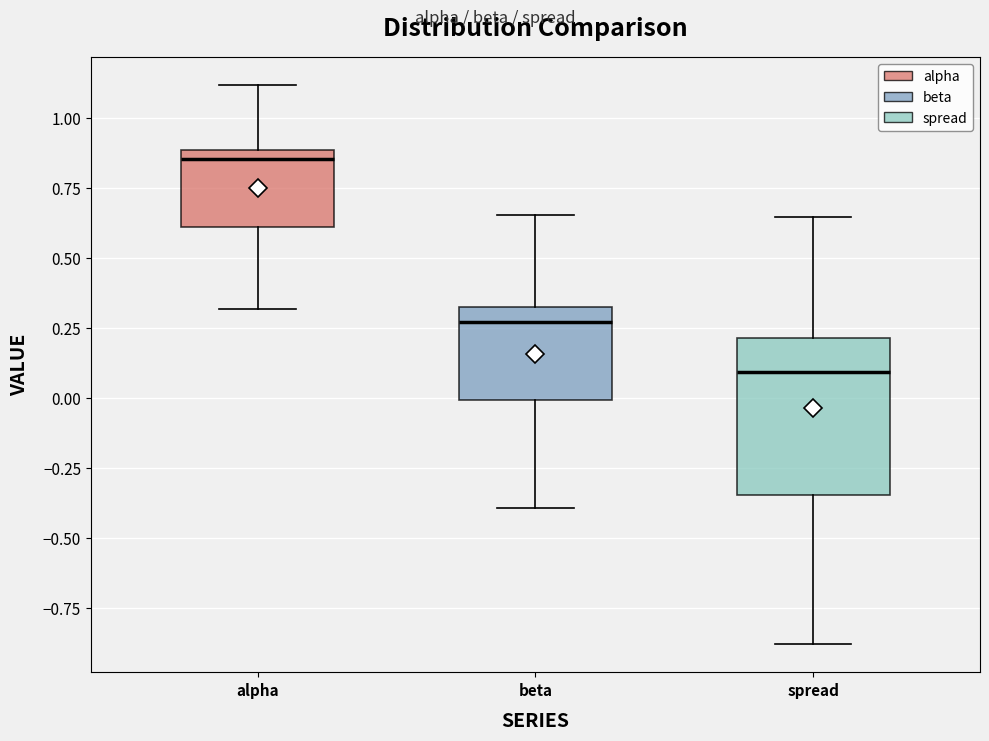

Reading left to right, transcribe this box plot: for each box, give where its median line is, the range the box spans, and where its two whiskers end, as read against the y-axis. The values are not printed on the chart, so give them approximately, as read against the axis.

alpha: median 0.85, box 0.60 to 0.90, whiskers 0.30 to 1.10
beta: median 0.25, box 0.00 to 0.30, whiskers -0.40 to 0.65
spread: median 0.10, box -0.35 to 0.20, whiskers -0.90 to 0.65